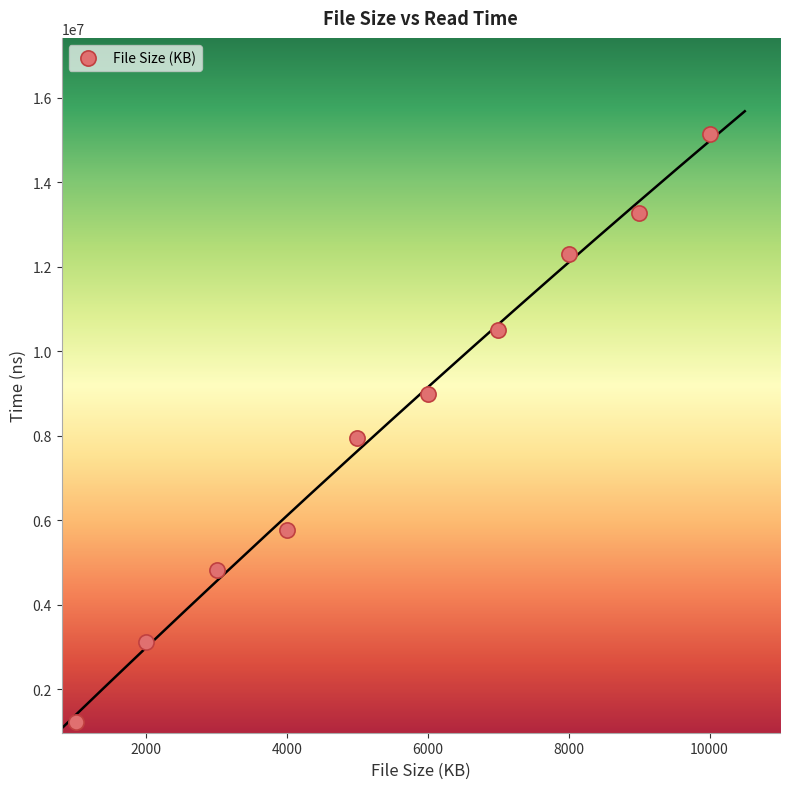

What is the range of Y values (max minus min)?

13925792